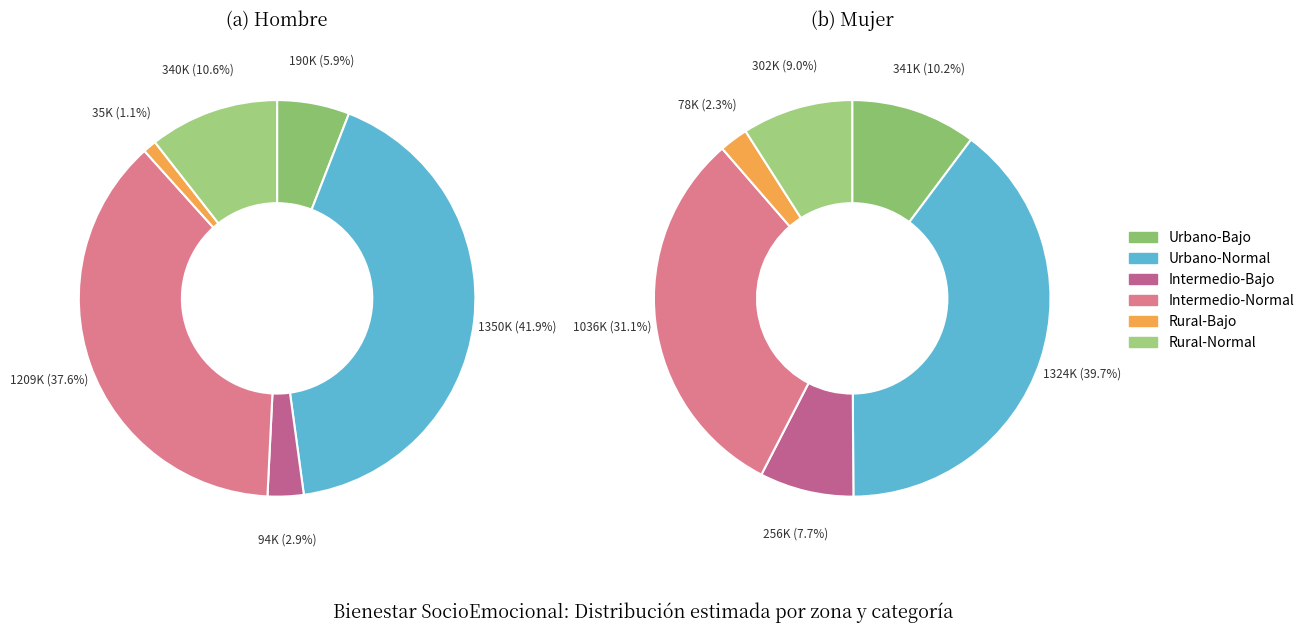

To the nearest percent, what is the combined percentage of Intermedio-Normal and Rural-Bajo?

39%